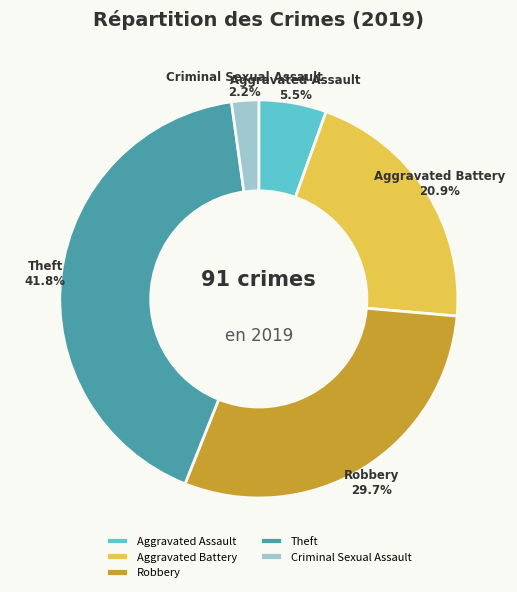

How much of the chart is everything except Criminal Sexual Assault?

97.8%